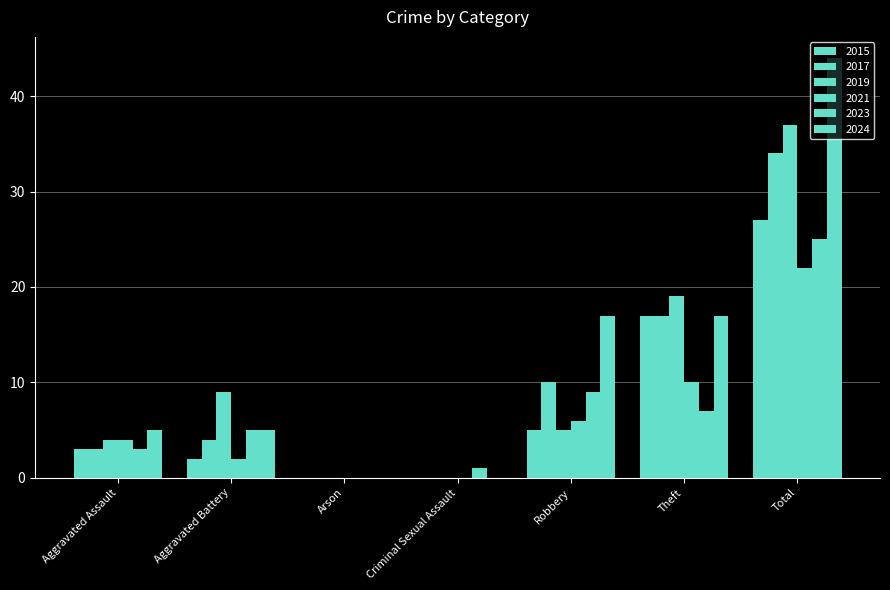

Between Aggravated Assault and Arson, which series saw the biggest shift?

2024